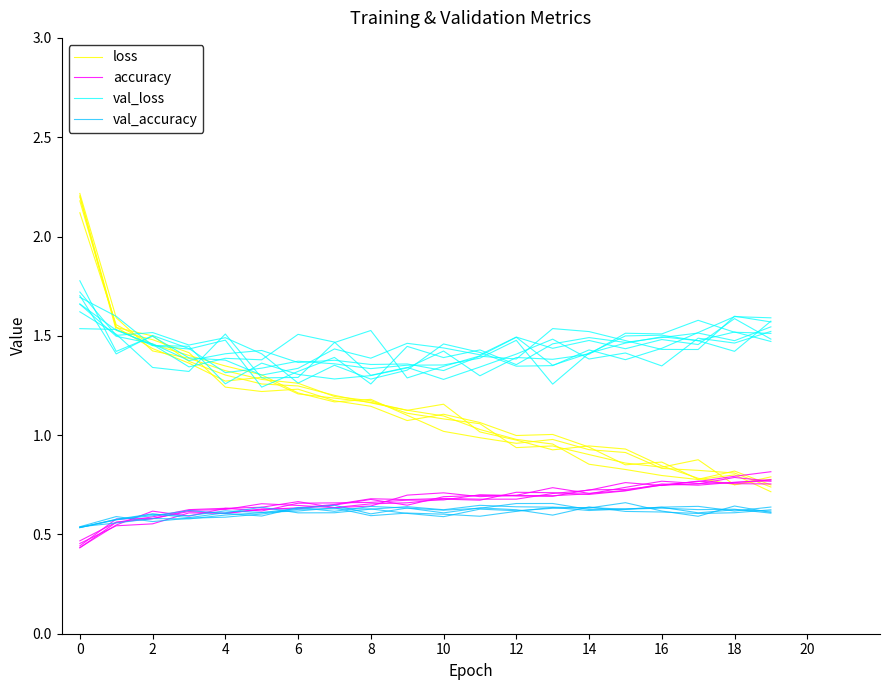

Where is val_loss nearest to the value 1?

4